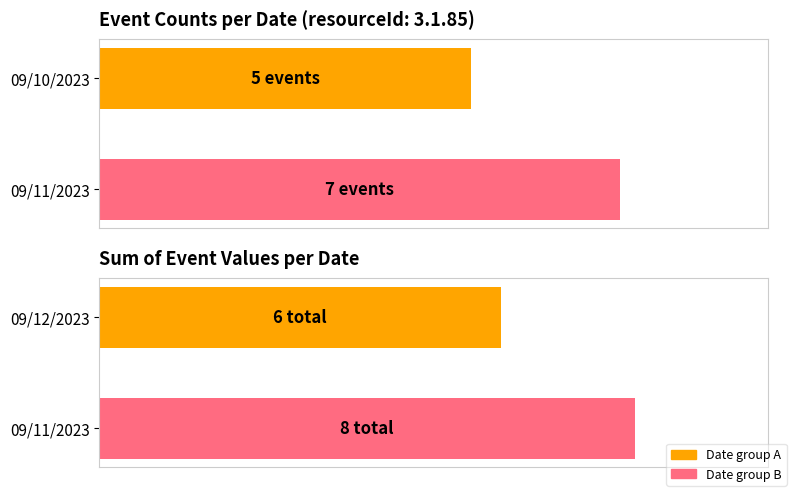

Rank the categories by 09/10/2023 value from lowest to highest.

09/11/2023, 09/10/2023